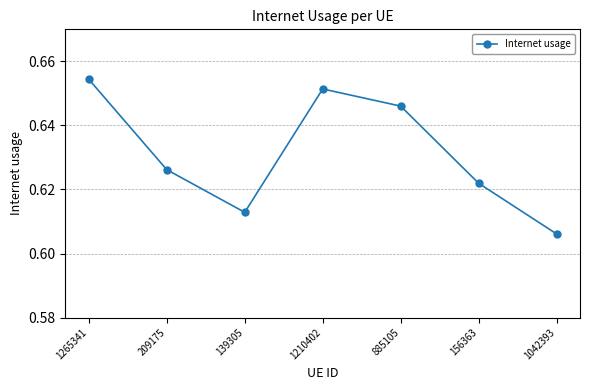

True or false: the data has more than 2 interior local peaks.

False